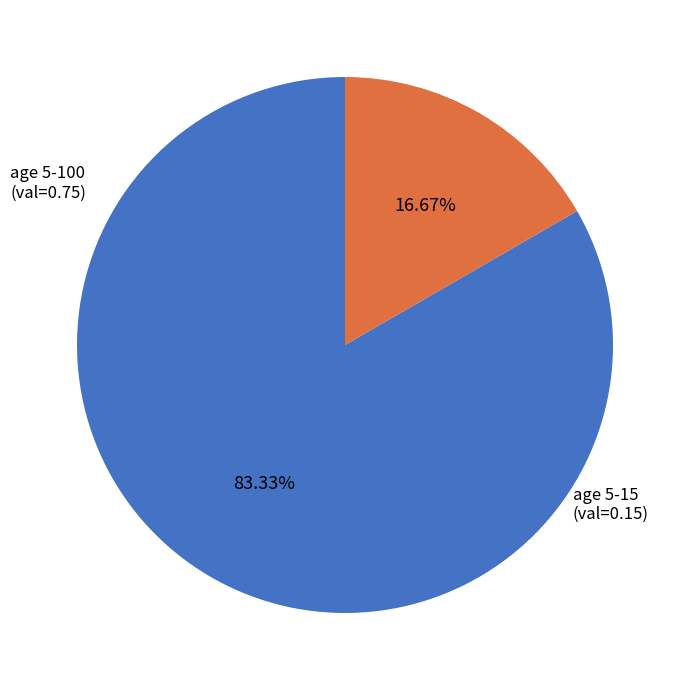

Does any single category account for the majority?

Yes